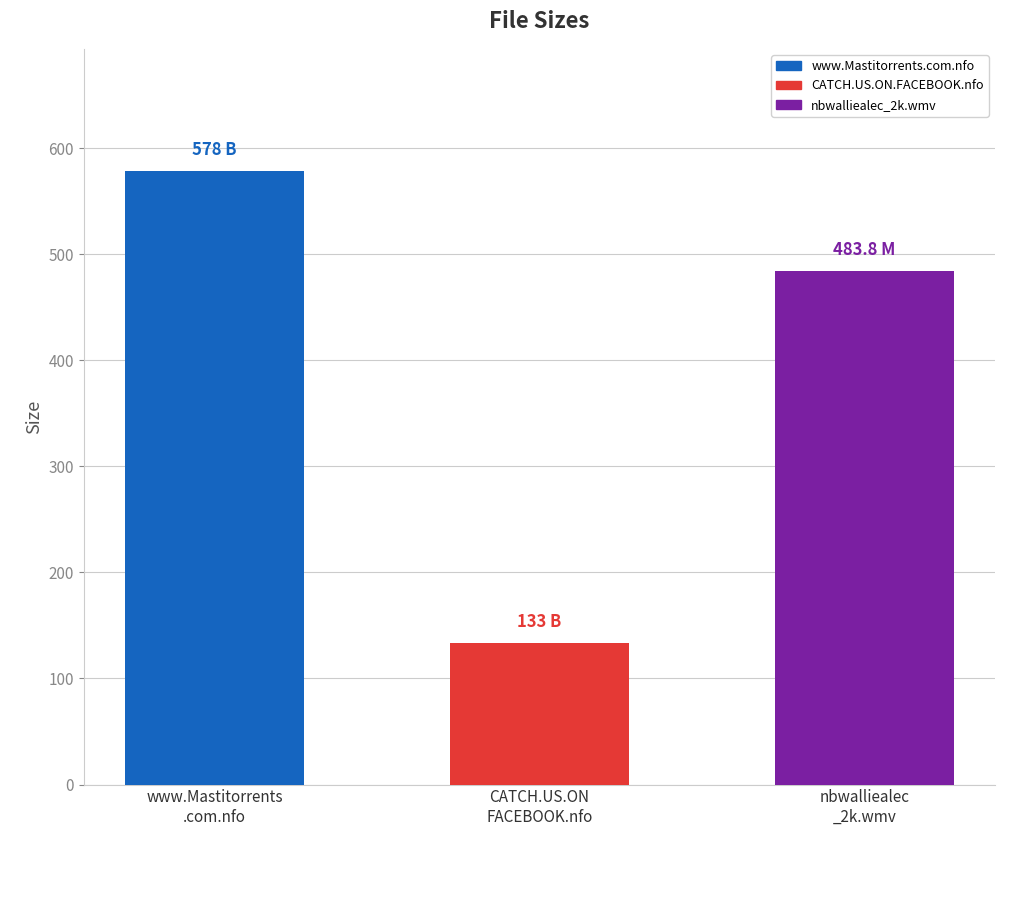

Between nbwalliealec
_2k.wmv and CATCH.US.ON
FACEBOOK.nfo, which is larger?

nbwalliealec
_2k.wmv